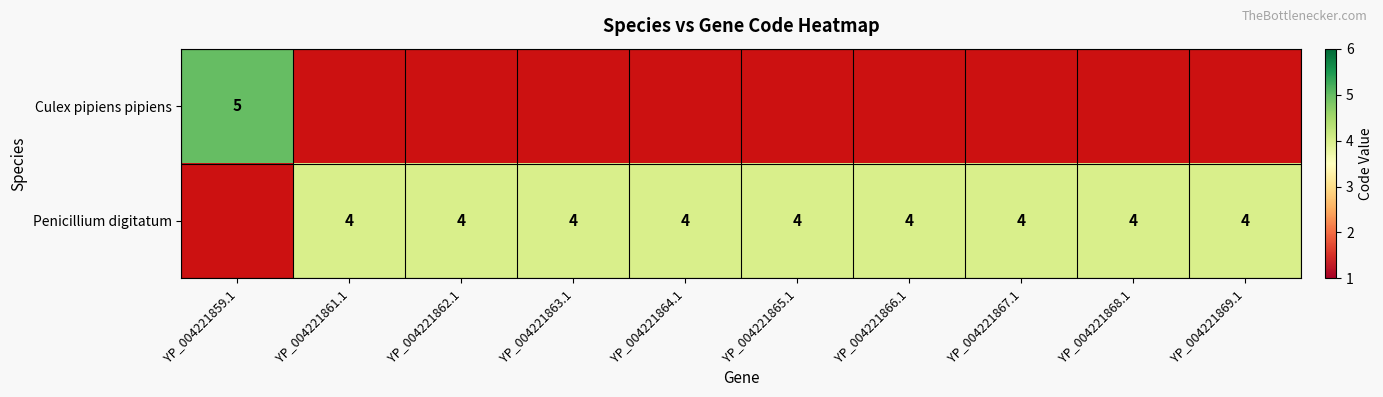

Is the value of Culex pipiens pipiens at YP_004221859.1 greater than the value of Penicillium digitatum at YP_004221863.1?

Yes